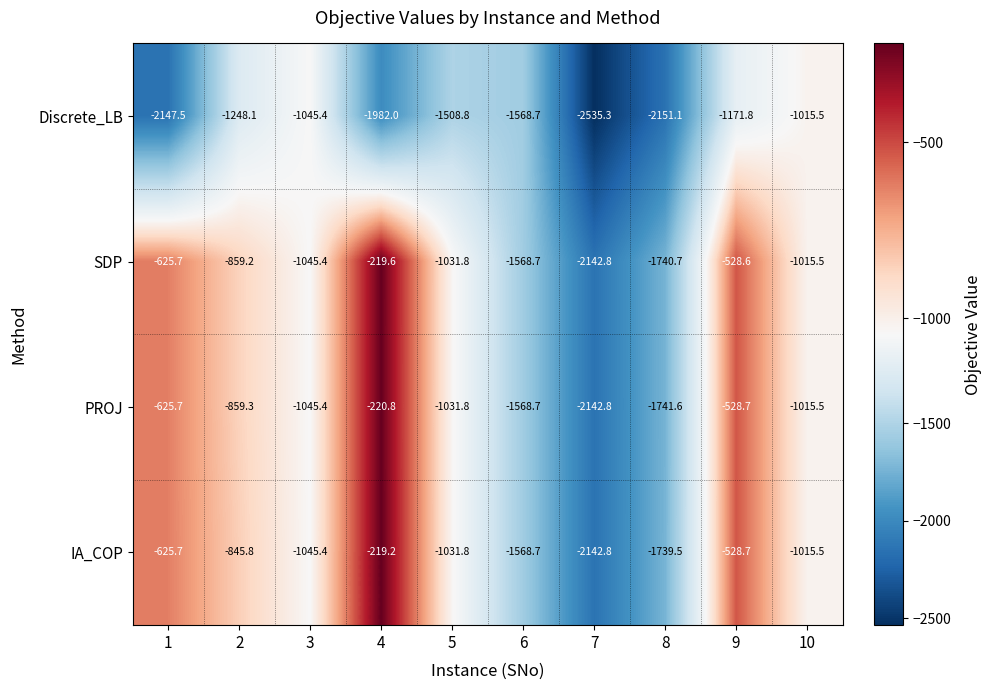

Which series changed the most between 2 and 6?

IA_COP